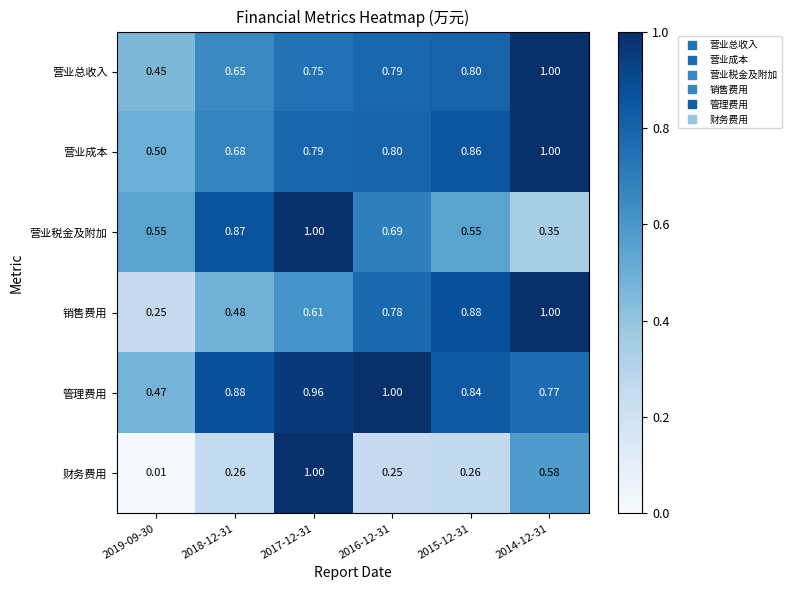

Is the value of 营业成本 at 2017-12-31 greater than the value of 管理费用 at 2016-12-31?

No